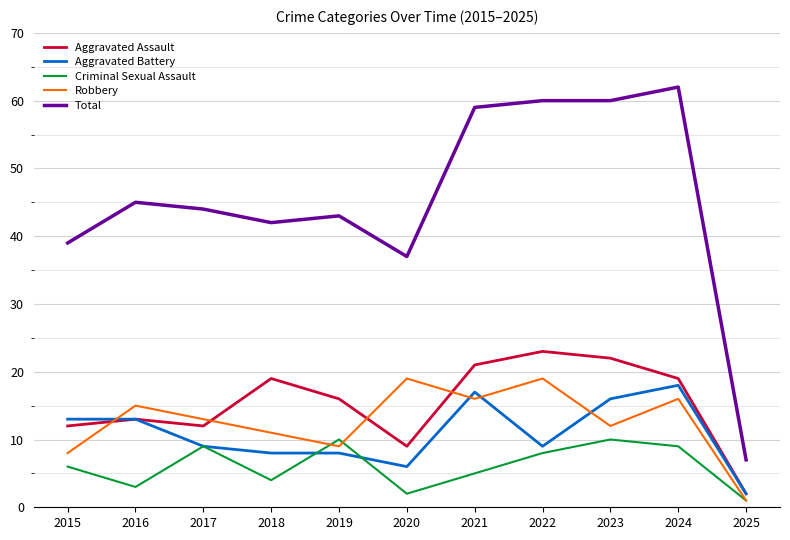

What is the maximum value shown in the chart?

62